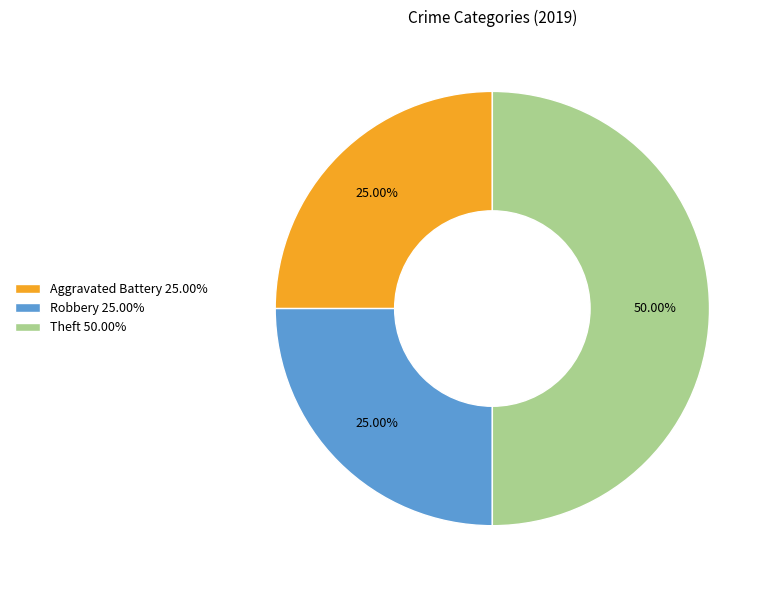

Which category has the biggest portion of the pie?

Theft